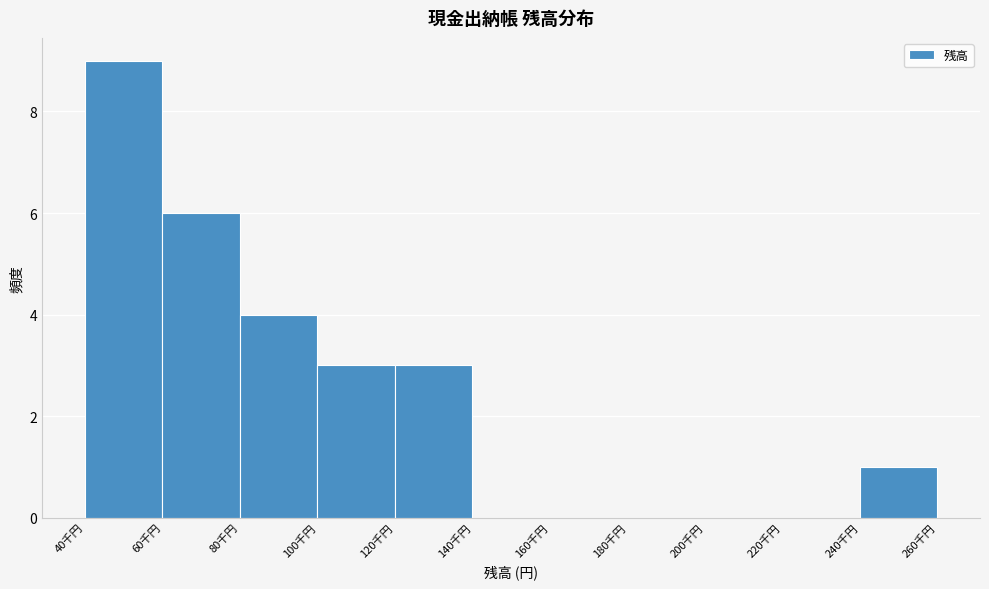

Reading right to left, extract all data points from this chart.

240千円=1	220千円=0	200千円=0	180千円=0	160千円=0	140千円=0	120千円=3	100千円=3	80千円=4	60千円=6	40千円=9